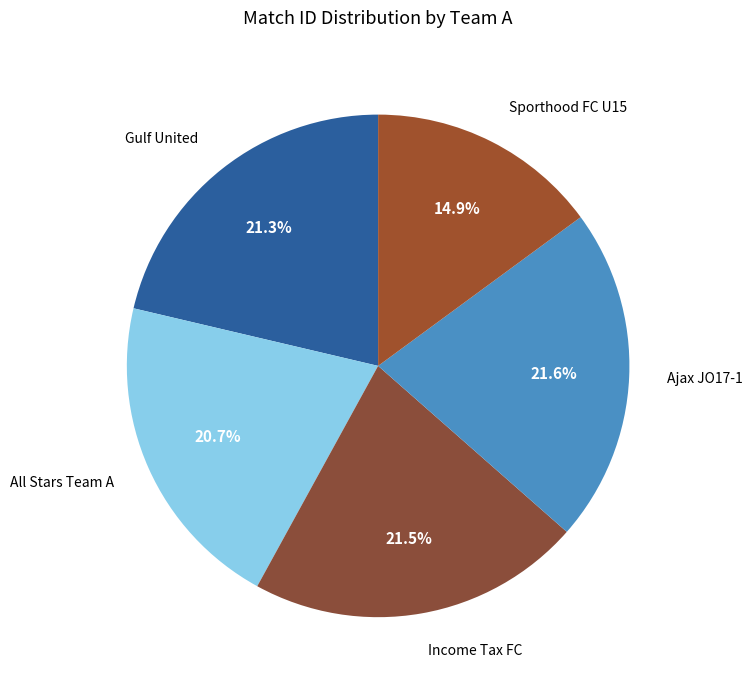

Which has a higher value, Sporthood FC U15 or Income Tax FC?

Income Tax FC